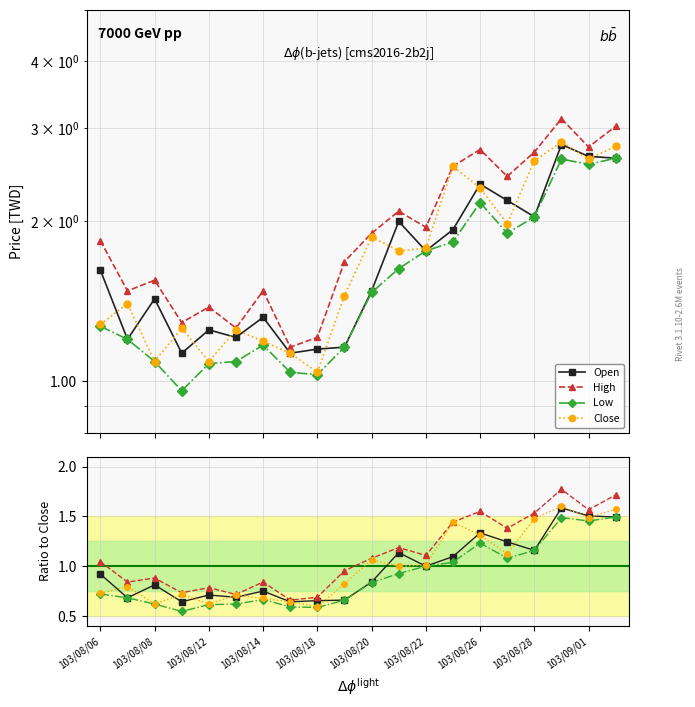

List the series in order of their peak value, highest first.

High, Close, Open, Low